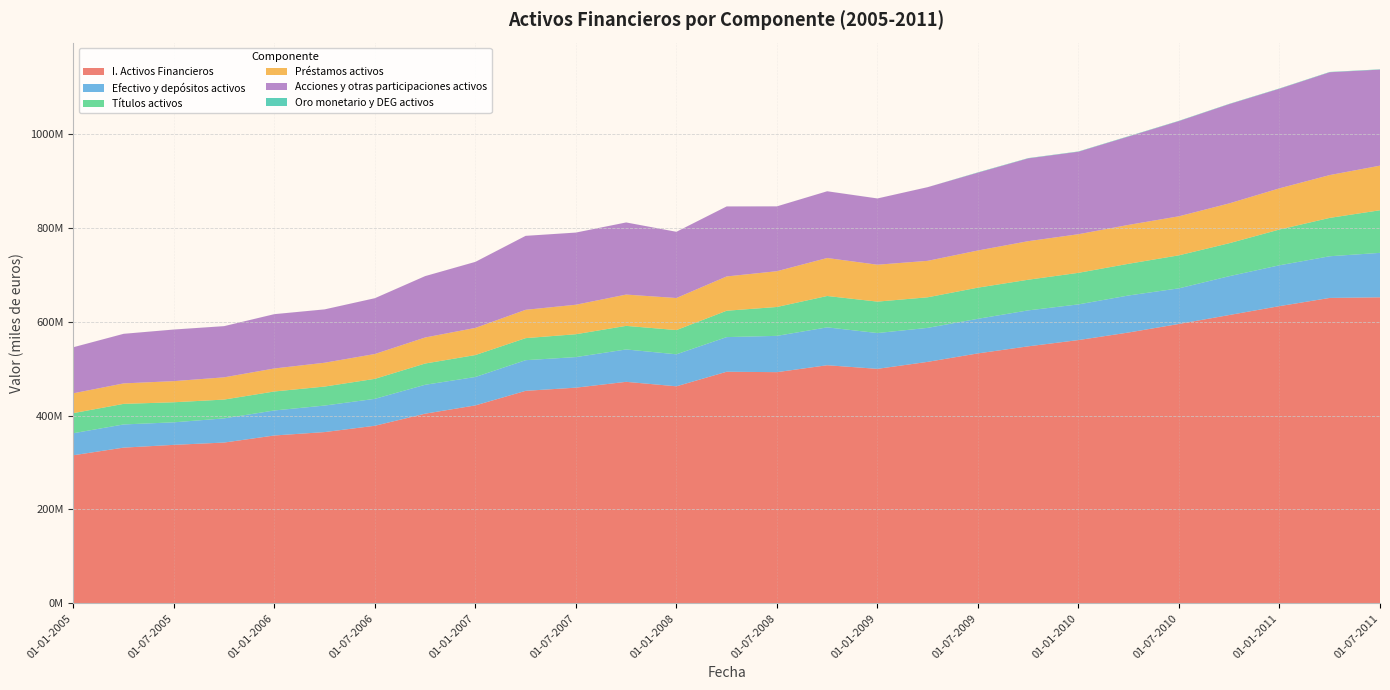

Reading left to right, extract all data points from this chart.

I. Activos Financieros: 01-01-2005=315603985	01-04-2005=331860883	01-07-2005=337763925	01-10-2005=342663661	01-01-2006=357739229	01-04-2006=364995413	01-07-2006=378459192	01-10-2006=404196682	01-01-2007=421852099	01-04-2007=452895707	01-07-2007=459656301	01-10-2007=472069682	01-01-2008=462538750	01-04-2008=493580390	01-07-2008=492702782	01-10-2008=507436016	01-01-2009=499751404	01-04-2009=514647151	01-07-2009=532700749	01-10-2009=547719890	01-01-2010=561093082	01-04-2010=577248814	01-07-2010=595433152	01-10-2010=614447752	01-01-2011=633416308	01-04-2011=650879848	01-07-2011=652199697
Efectivo y depósitos activos: 01-01-2005=46979648	01-04-2005=49398095	01-07-2005=48031088	01-10-2005=51508553	01-01-2006=53327694	01-04-2006=56539098	01-07-2006=57383117	01-10-2006=61608348	01-01-2007=60569933	01-04-2007=65331012	01-07-2007=65162037	01-10-2007=69000594	01-01-2008=68231850	01-04-2008=73827765	01-07-2008=77363217	01-10-2008=80723453	01-01-2009=76317226	01-04-2009=72441874	01-07-2009=73736259	01-10-2009=76639219	01-01-2010=76045122	01-04-2010=78918621	01-07-2010=75915336	01-10-2010=82783099	01-01-2011=87056249	01-04-2011=88828457	01-07-2011=94742616
Títulos activos: 01-01-2005=42786594	01-04-2005=43837041	01-07-2005=42743839	01-10-2005=40101306	01-01-2006=40463600	01-04-2006=40483874	01-07-2006=42591121	01-10-2006=45283289	01-01-2007=46729976	01-04-2007=46976575	01-07-2007=48718780	01-10-2007=50265574	01-01-2008=51617891	01-04-2008=56196975	01-07-2008=61545370	01-10-2008=66845136	01-01-2009=66962667	01-04-2009=65155559	01-07-2009=66377574	01-10-2009=65317011	01-01-2010=67244345	01-04-2010=67554516	01-07-2010=70365185	01-10-2010=70235515	01-01-2011=76221537	01-04-2011=81763461	01-07-2011=90807013
Préstamos activos: 01-01-2005=42262606	01-04-2005=43636570	01-07-2005=45036260	01-10-2005=47383161	01-01-2006=49013893	01-04-2006=50750424	01-07-2006=52934229	01-10-2006=55475268	01-01-2007=57833944	01-04-2007=60361841	01-07-2007=62840794	01-10-2007=66697252	01-01-2008=68320777	01-04-2008=73049317	01-07-2008=76211628	01-10-2008=80947141	01-01-2009=78632951	01-04-2009=77699719	01-07-2009=79160774	01-10-2009=82138418	01-01-2010=82264255	01-04-2010=82869012	01-07-2010=83177965	01-10-2010=84856015	01-01-2011=87756563	01-04-2011=91246563	01-07-2011=95022310
Acciones y otras participaciones activos: 01-01-2005=98140174	01-04-2005=105641234	01-07-2005=109962503	01-10-2005=109088922	01-01-2006=115747740	01-04-2006=113699648	01-07-2006=118904569	01-10-2006=130782186	01-01-2007=140745478	01-04-2007=157601334	01-07-2007=153776655	01-10-2007=153683767	01-01-2008=141087820	01-04-2008=149204214	01-07-2008=138199529	01-10-2008=142231432	01-01-2009=141198136	01-04-2009=157002794	01-07-2009=165903462	01-10-2009=176485390	01-01-2010=175841837	01-04-2010=188447252	01-07-2010=202940961	01-10-2010=211604835	01-01-2011=212290903	01-04-2011=219156420	01-07-2011=204660167
Oro monetario y DEG activos: 01-01-2005=32657	01-04-2005=31799	01-07-2005=29693	01-10-2005=28766	01-01-2006=30233	01-04-2006=32259	01-07-2006=31483	01-10-2006=31495	01-01-2007=31641	01-04-2007=30700	01-07-2007=29960	01-10-2007=29172	01-01-2008=26674	01-04-2008=35659	01-07-2008=35747	01-10-2008=40358	01-01-2009=36318	01-04-2009=34151	01-07-2009=637481	01-10-2009=583499	01-01-2010=589550	01-04-2010=639915	01-07-2010=601768	01-10-2010=575392	01-01-2011=609752	01-04-2011=602009	01-07-2011=642943